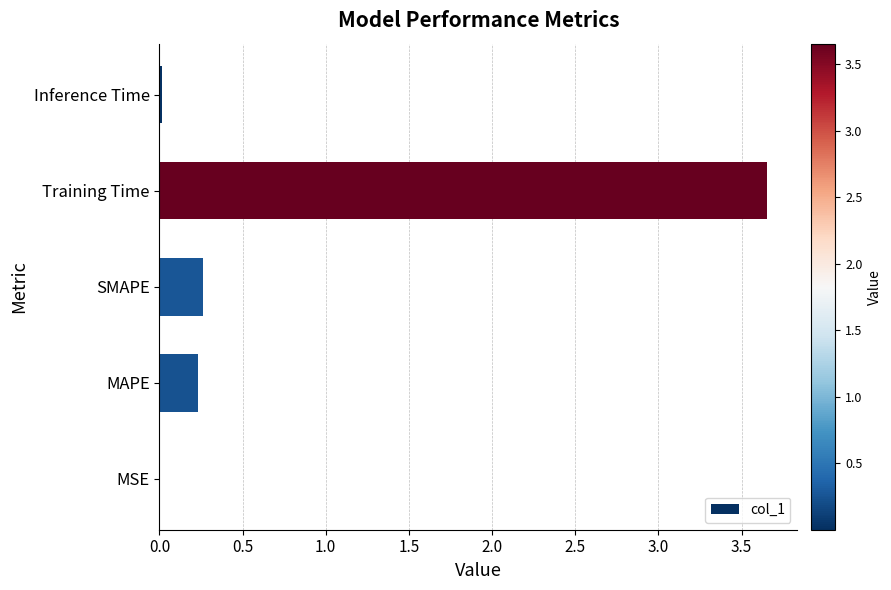

True or false: the data shows 0.4 at SMAPE.

False